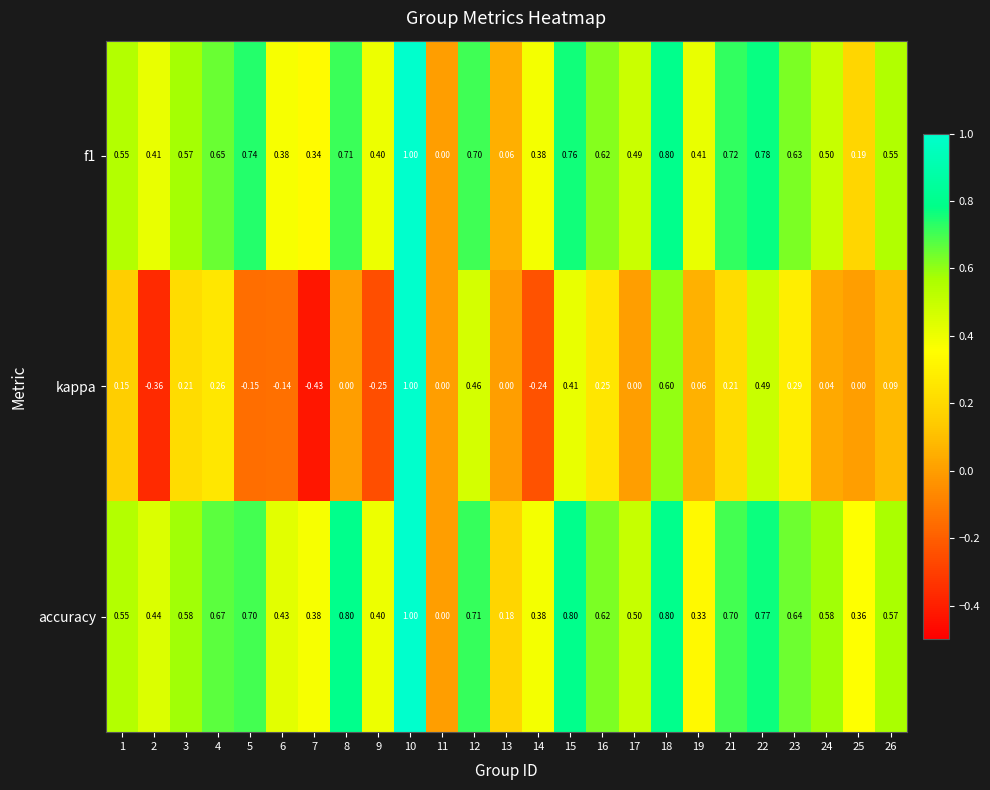

Which series has the largest range (max minus min)?

kappa